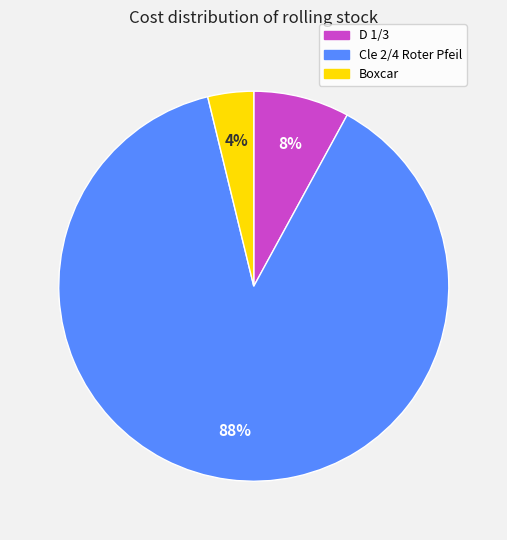

What is the largest slice in the pie chart?

Cle 2/4 Roter Pfeil